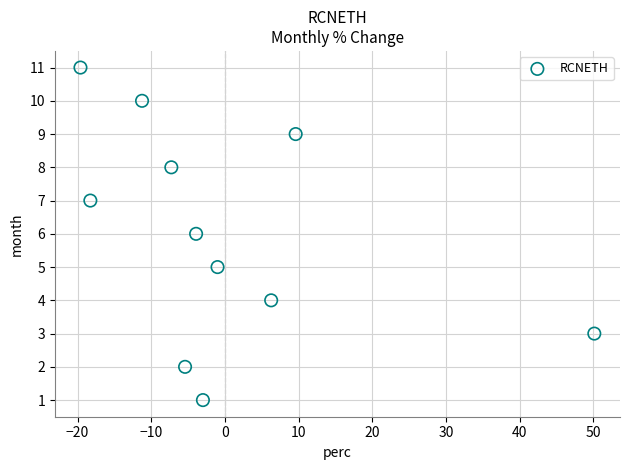

What is the average Y value?

6